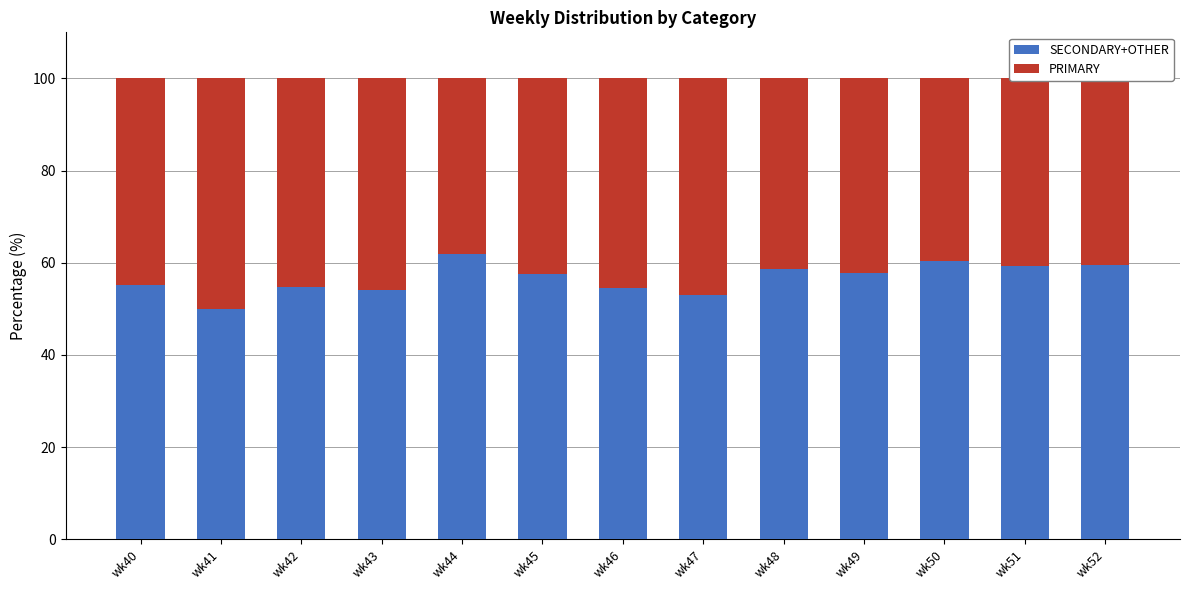

What is the difference between the second highest and minimum values in the SECONDARY+OTHER series?

10.5